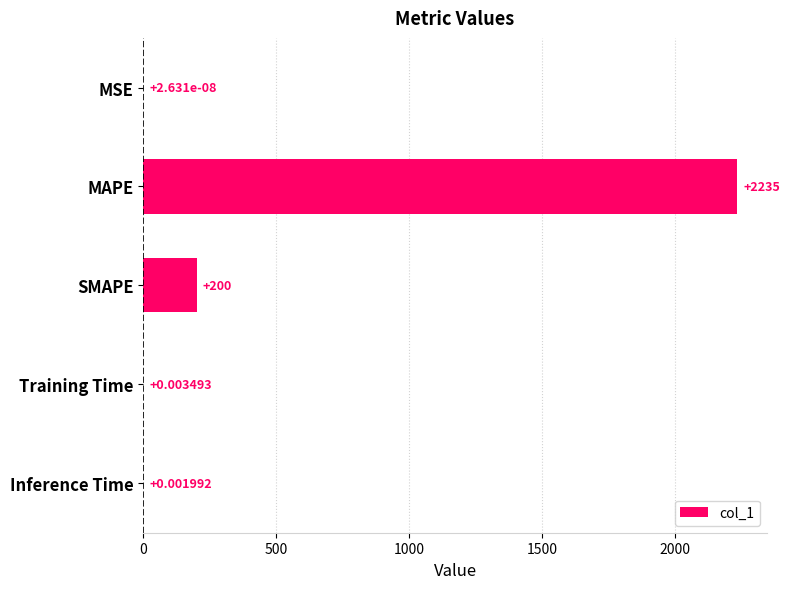

Between SMAPE and MAPE, which is larger?

MAPE